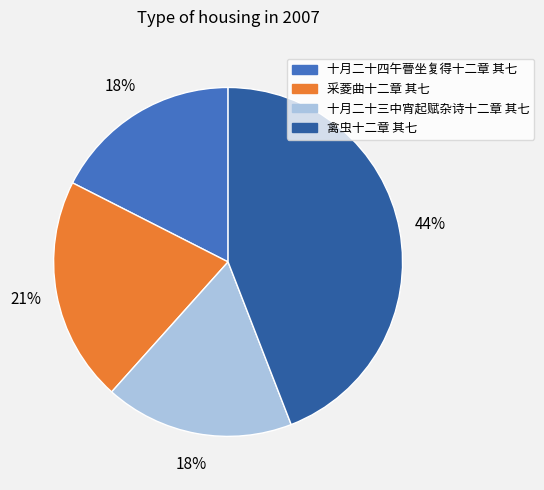

To the nearest percent, what is the average slice percentage?

25%